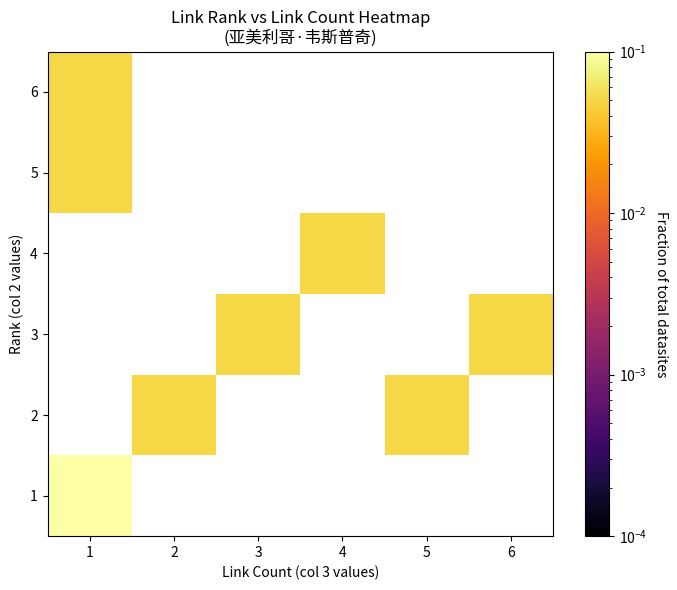

How many data points does each series have?

6